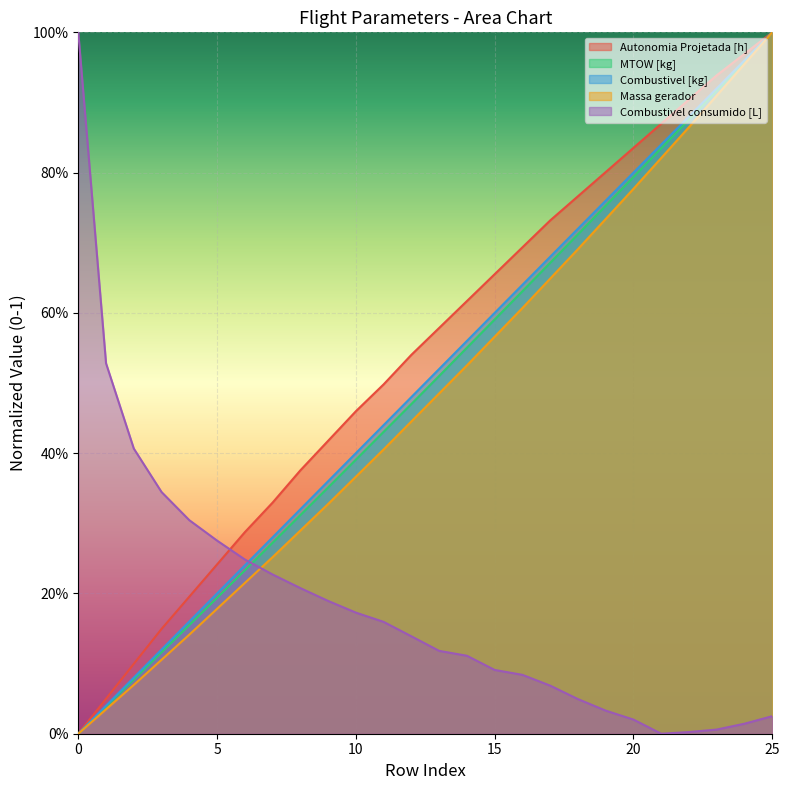

At 22, list the series in order from smallest to largest.

Combustivel consumido [L], Massa gerador, MTOW [kg], Combustivel [kg], Autonomia Projetada [h]